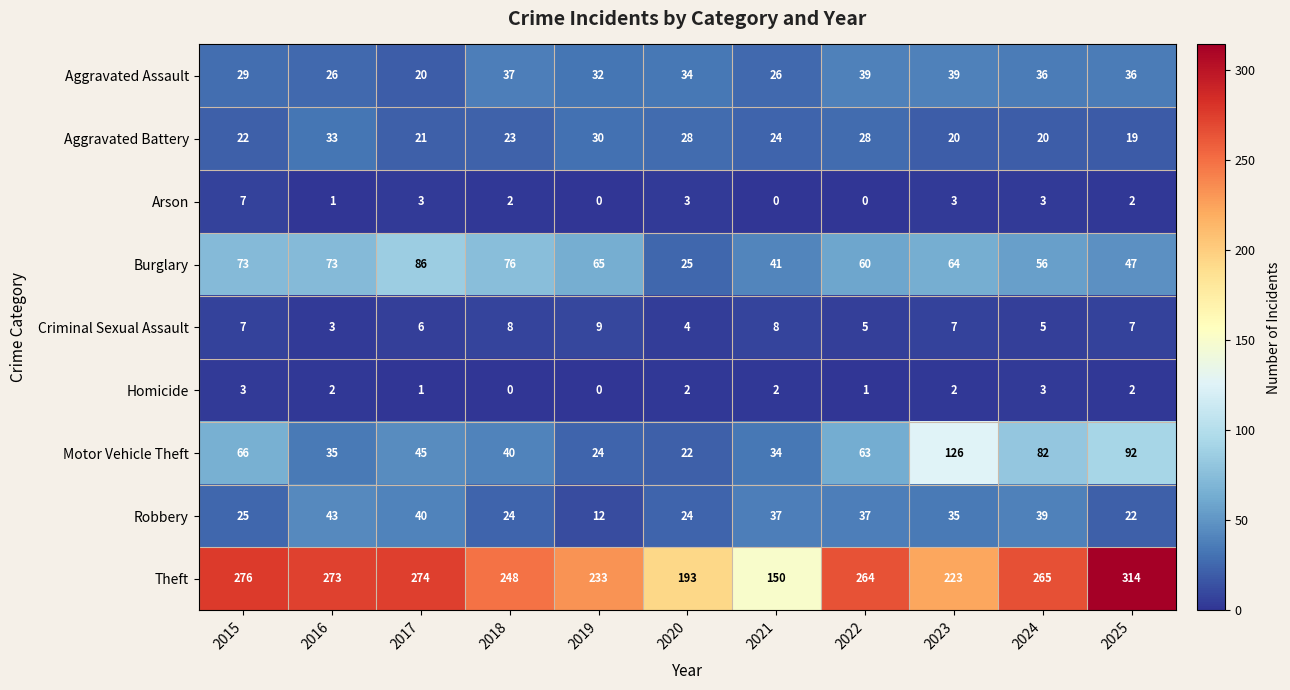

Which series changed the most between 2015 and 2017?

Motor Vehicle Theft